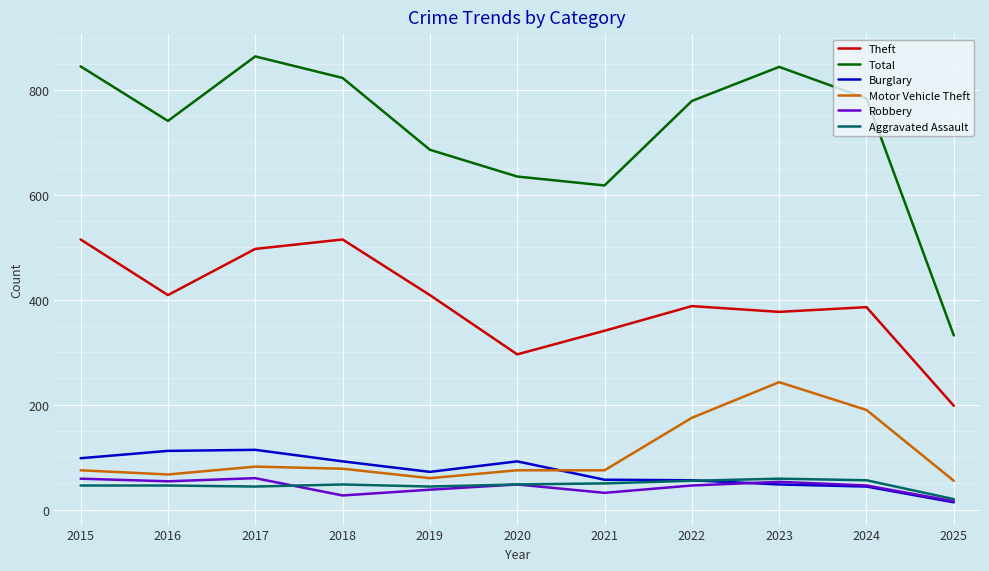

Which series has the widest spread of values?

Total